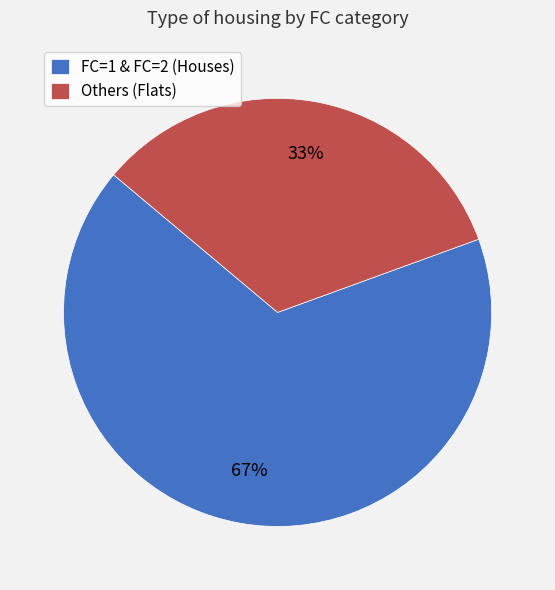

Is FC=1 & FC=2 (Houses) the majority of the pie?

Yes